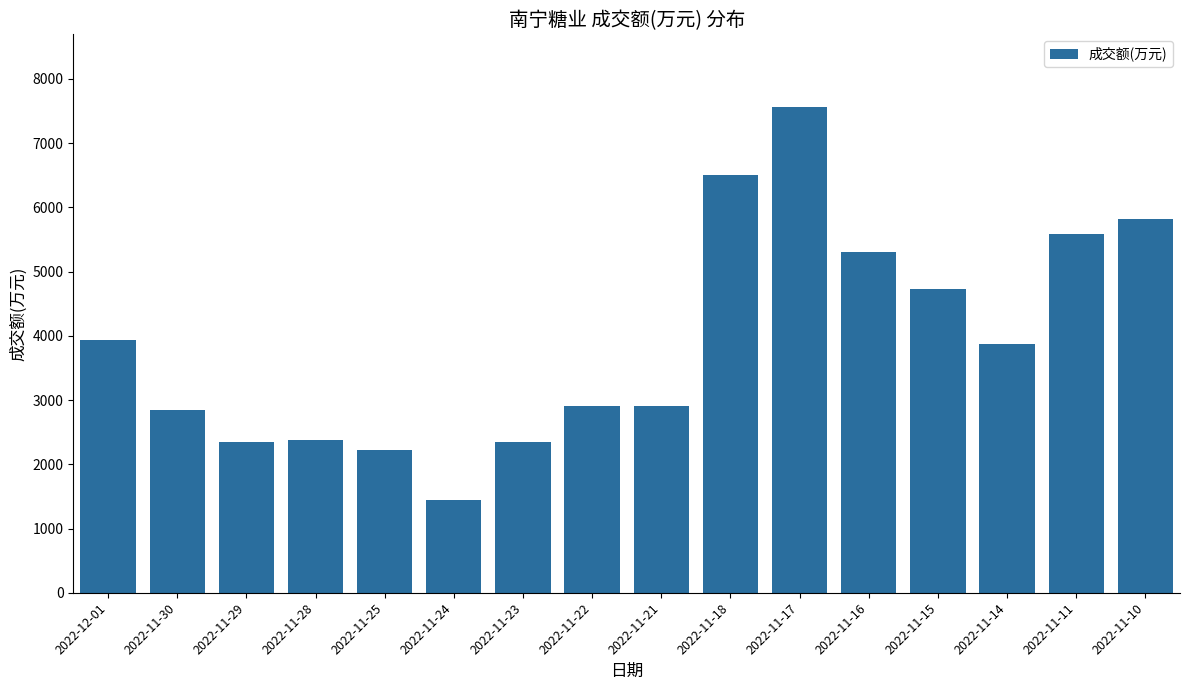

What position from the right is 2022-12-01?

16